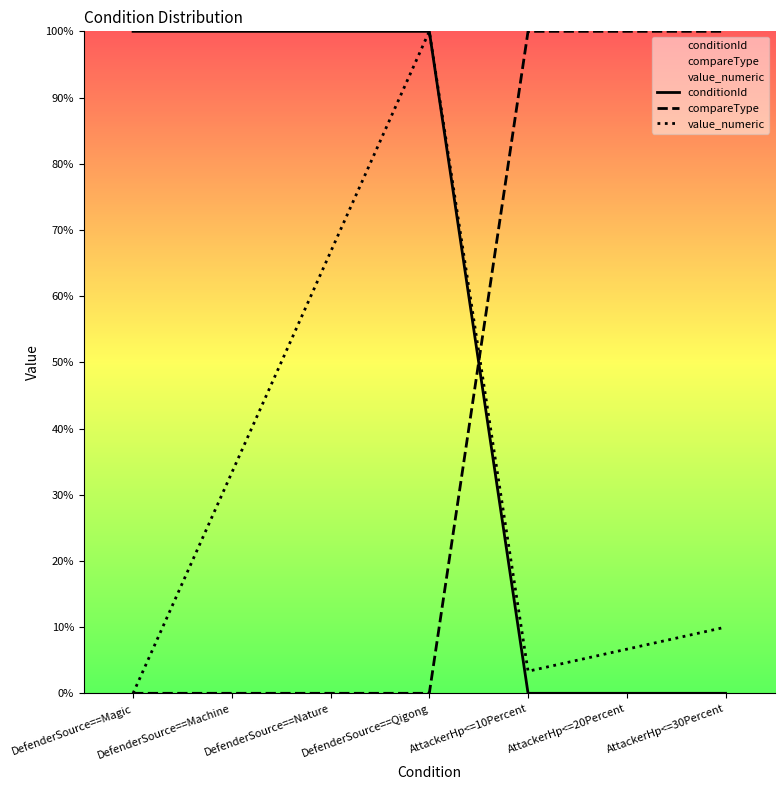

Between DefenderSource==Qigong and AttackerHp<=30Percent, which series saw the biggest shift?

conditionId